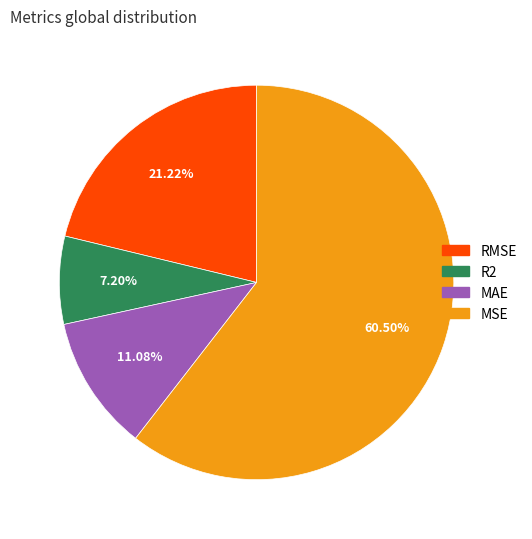

What percentage do MAE and RMSE together represent?

32.3%